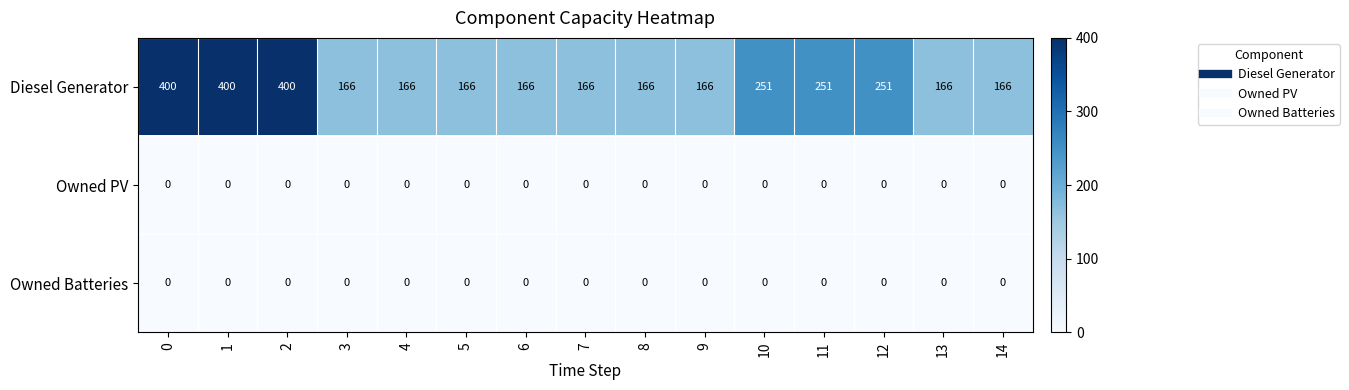

Which series changed the most between 7 and 10?

Diesel Generator